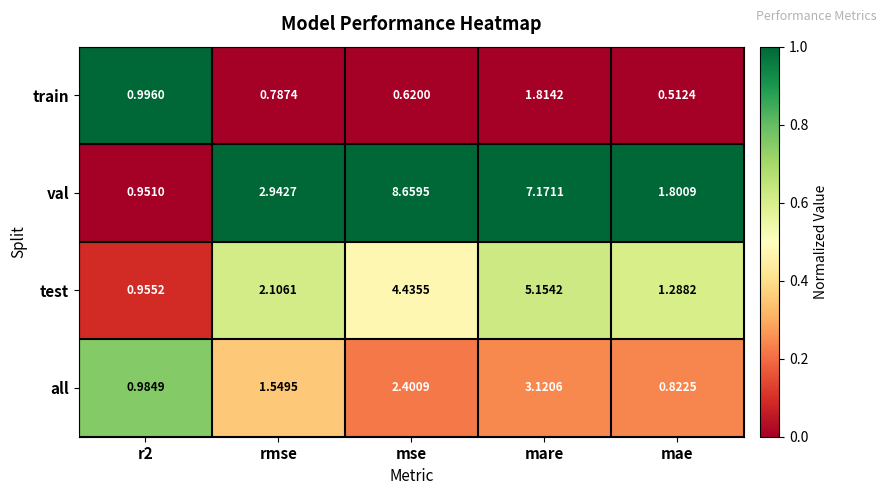

Between mare and mae, which series saw the biggest shift?

val